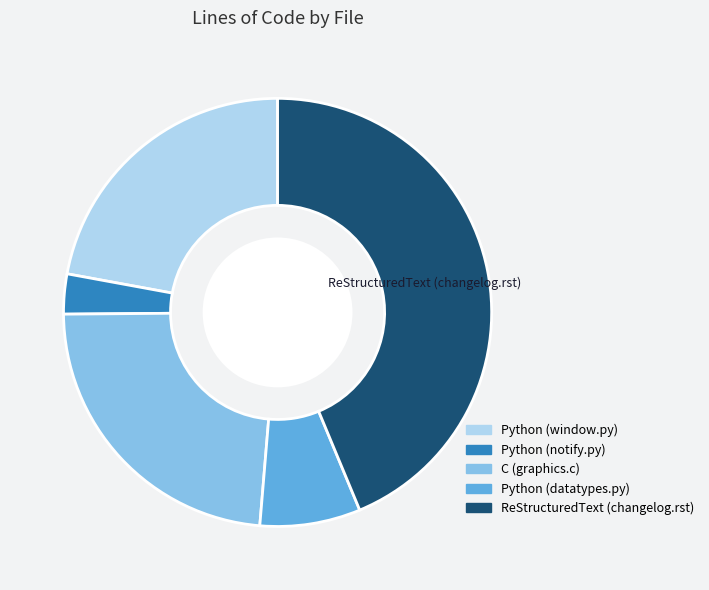

How many slices are in this pie chart?

5